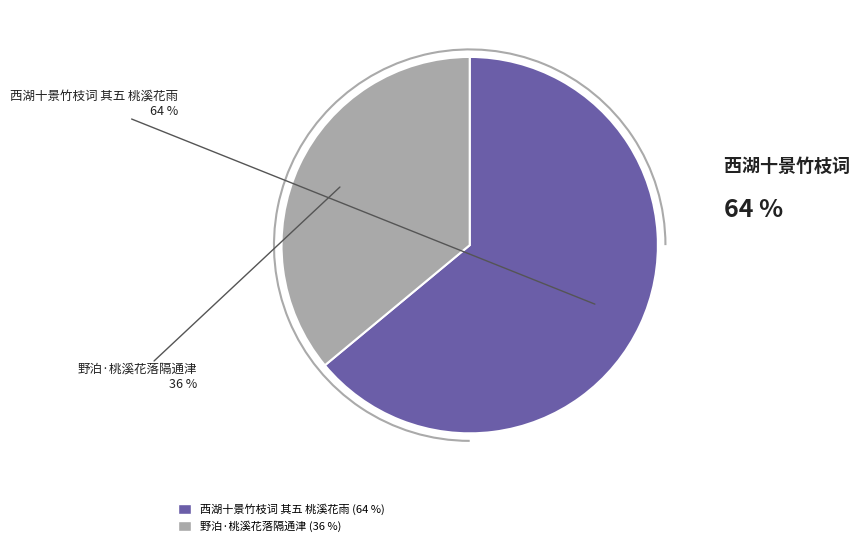

The 野泊·桃溪花落隔通津 slice represents 23% of the pie. True or false?

False